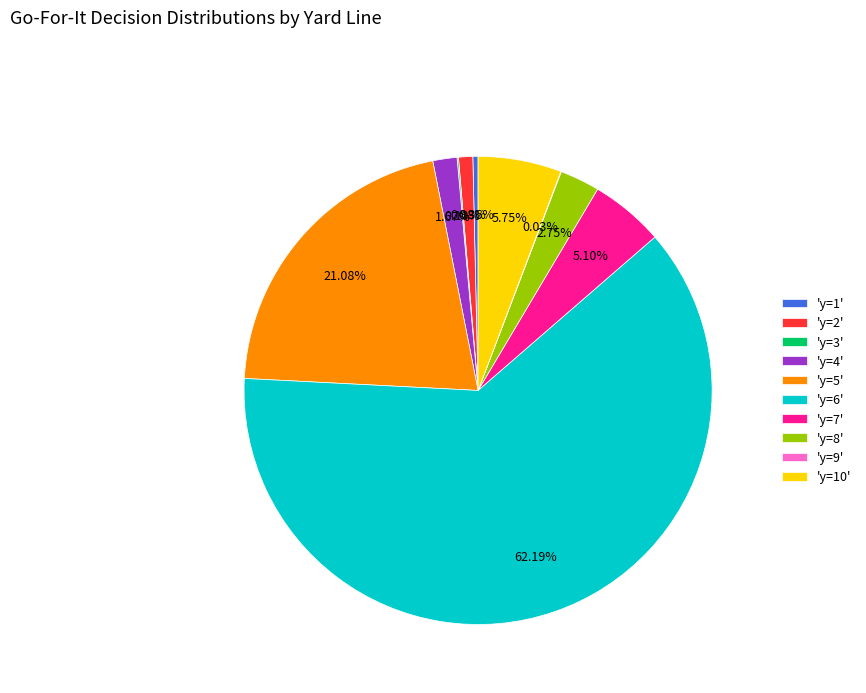

Which category has the biggest portion of the pie?

'y=6'